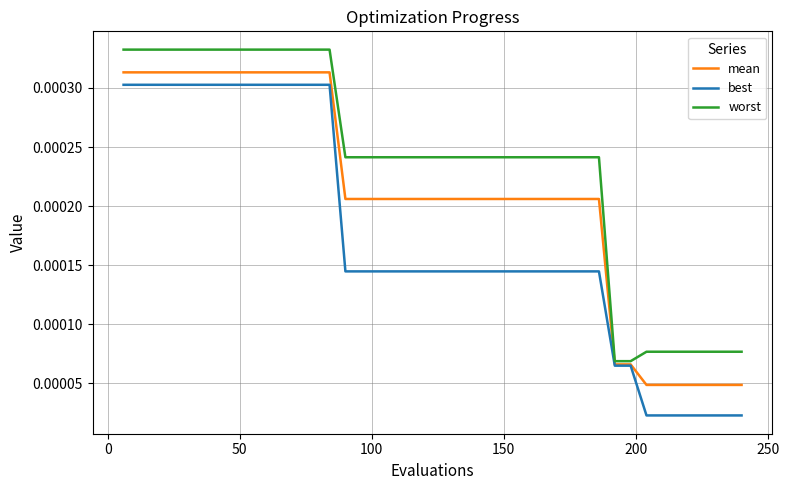

Which series has the widest spread of values?

best